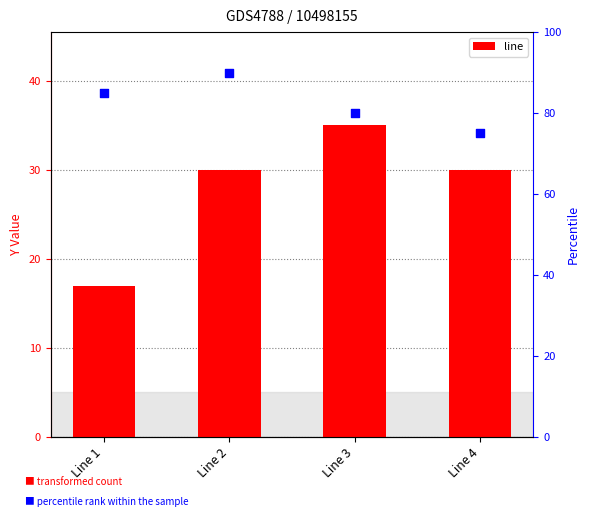

At how many categories does at least one series exceed 19?

4